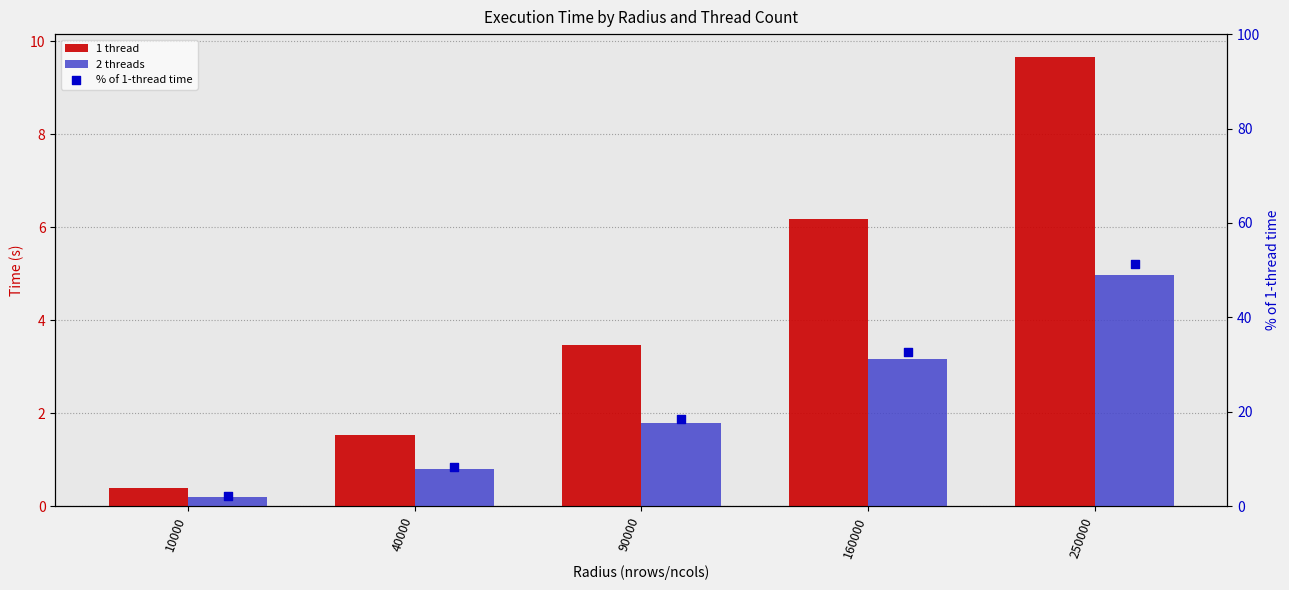

What is the total value across all series at 10000?

2.6